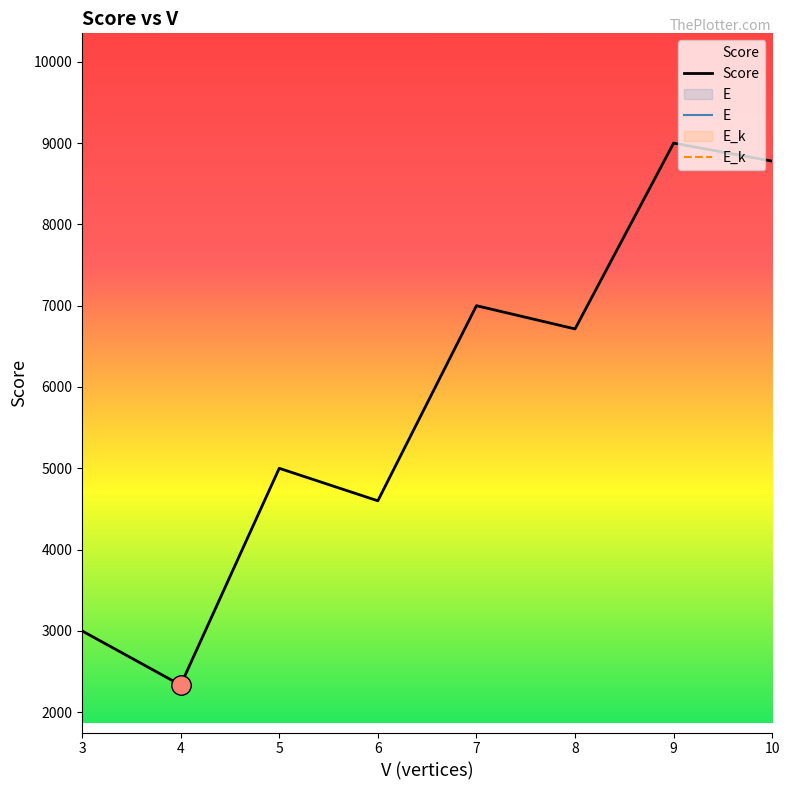

True or false: Score and E_k cross at least once.

False